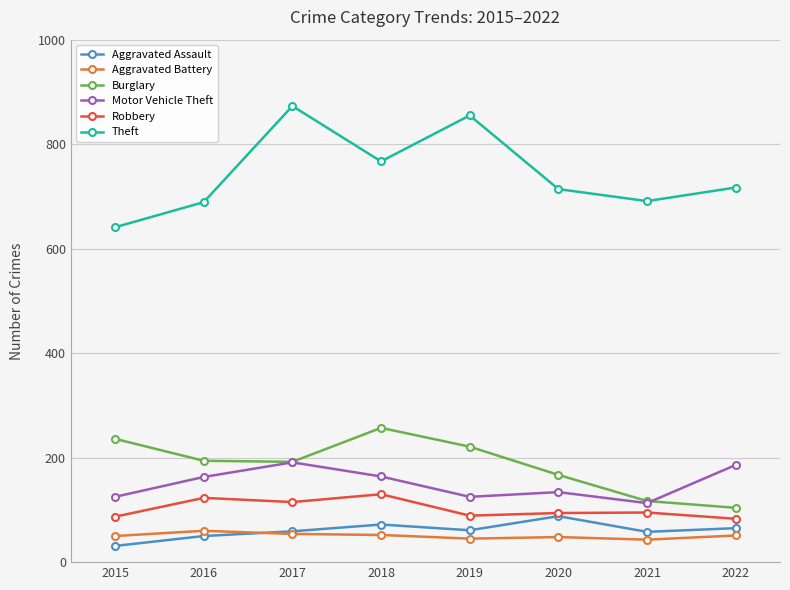

At how many categories does at least one series exceed 476?

8